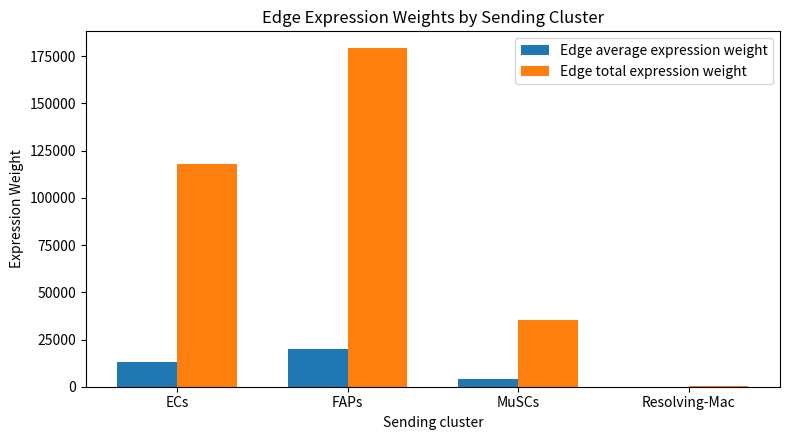

What is the maximum value for Edge total expression weight?

179254.6